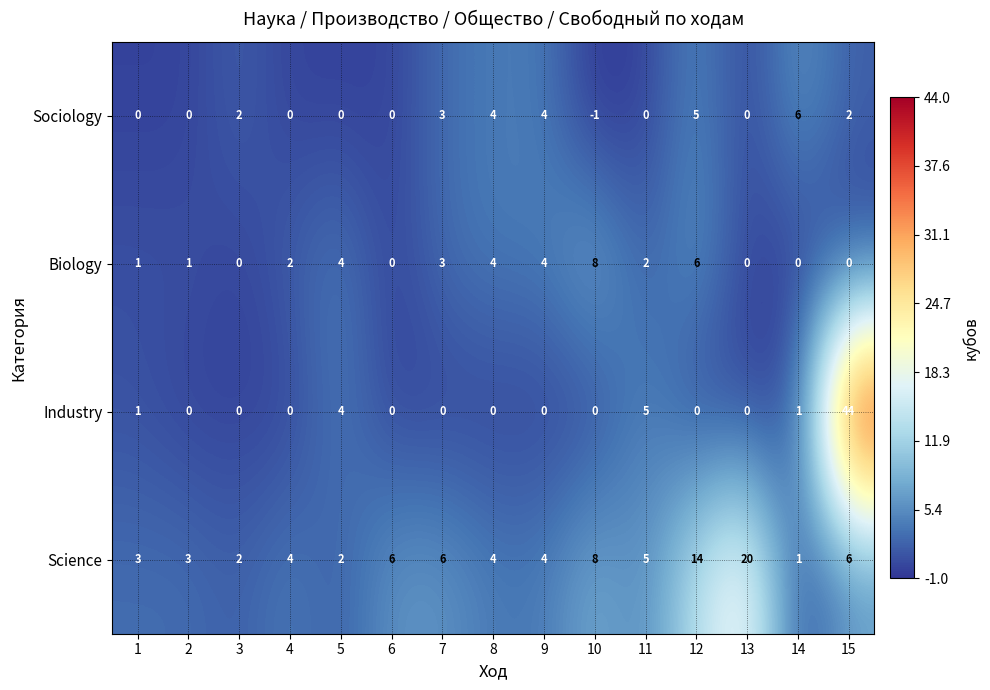

How many distinct data groups are displayed?

4